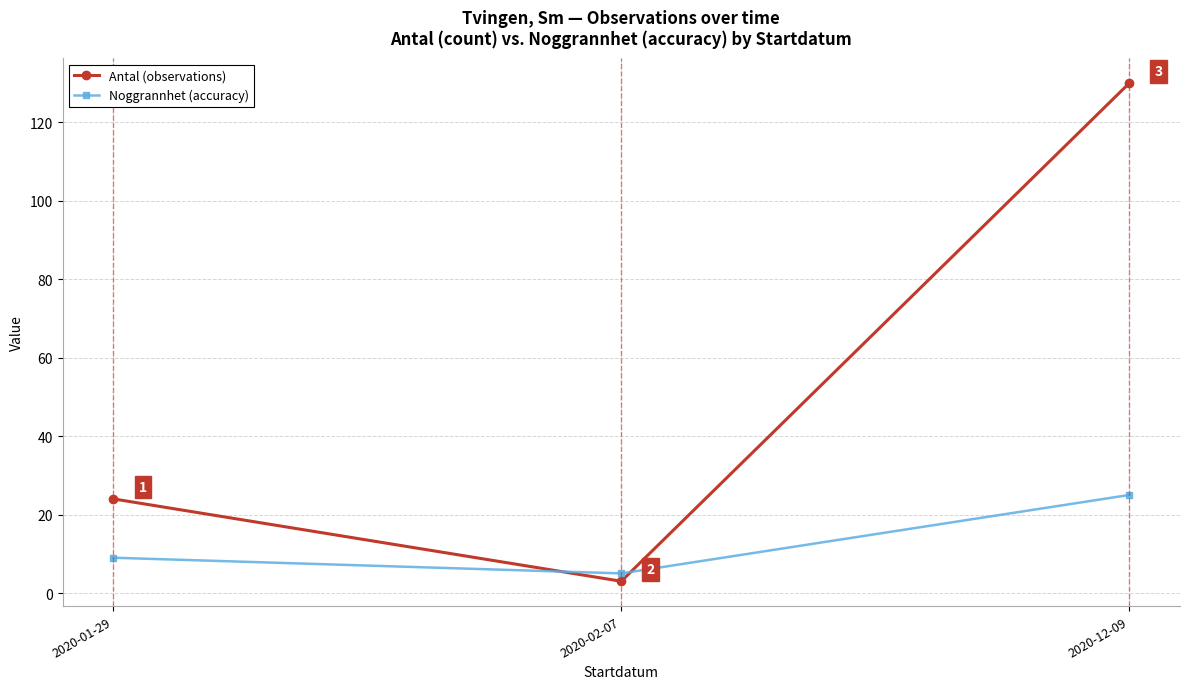

Between 2020-02-07 and 2020-12-09, which series saw the biggest shift?

Antal (observations)